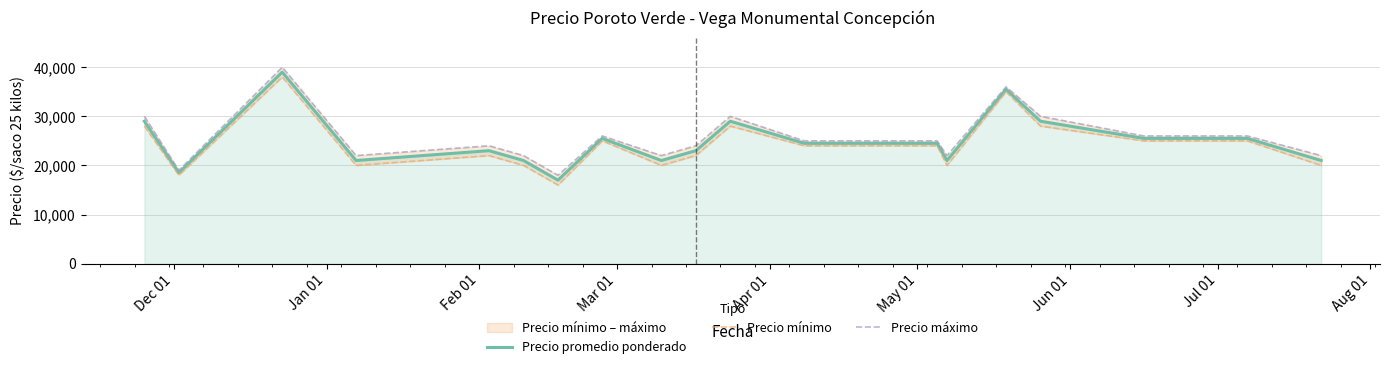

What are all the series names shown in the legend?

Precio promedio ponderado, Precio mínimo, Precio máximo